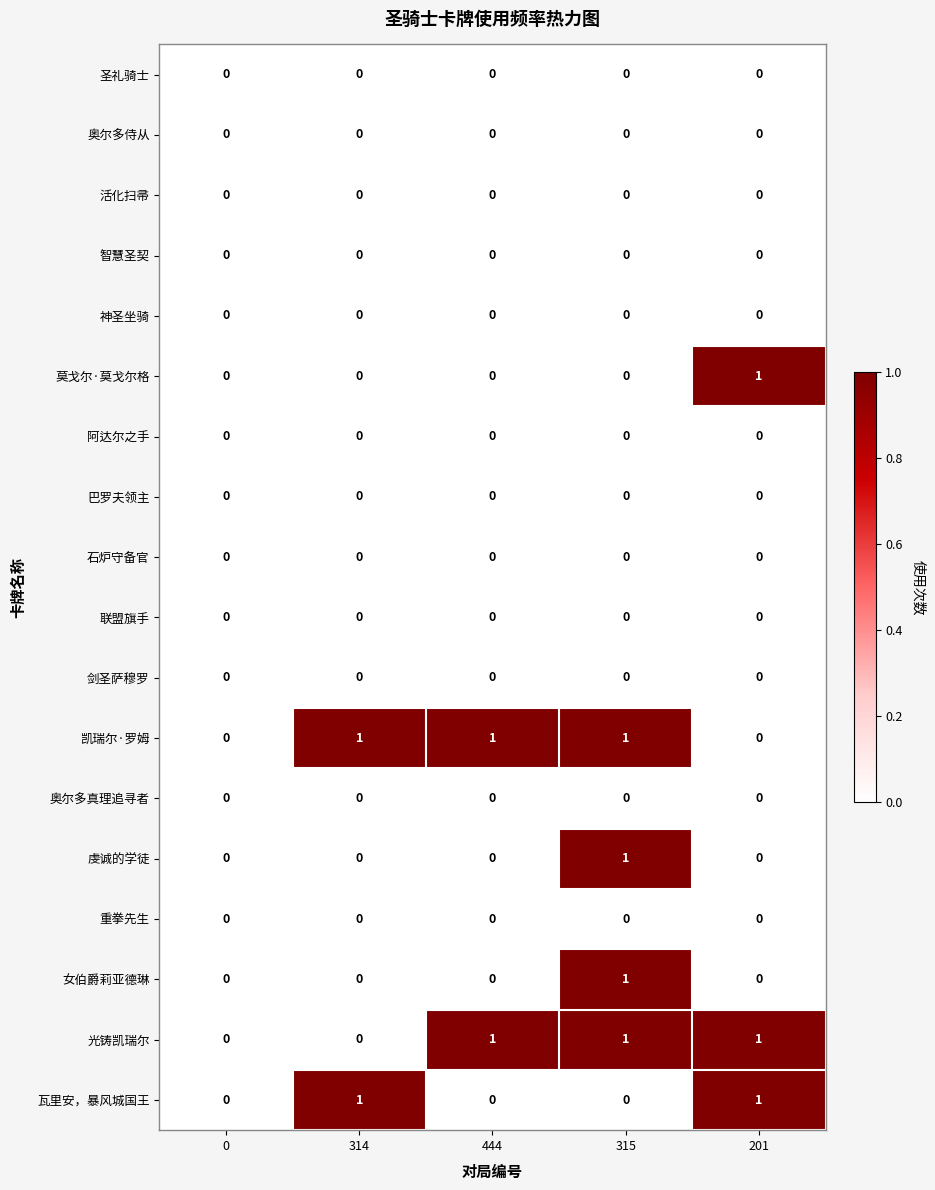

Count the number of categories in the chart.

5